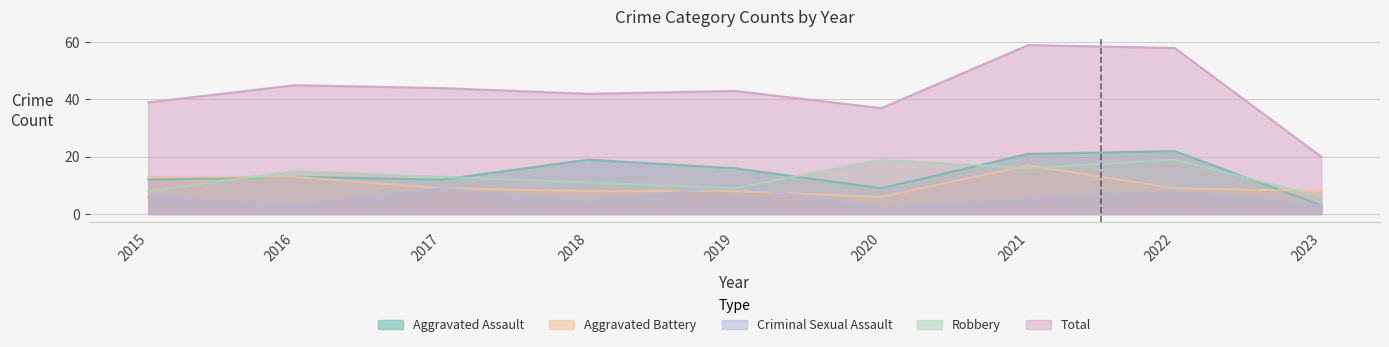

Reading left to right, extract all data points from this chart.

Aggravated Assault: 12	13	12	19	16	9	21	22	3
Aggravated Battery: 13	13	9	8	8	6	17	9	8
Criminal Sexual Assault: 6	3	9	4	10	2	5	8	3
Robbery: 8	15	13	11	9	19	16	19	6
Total: 39	45	44	42	43	37	59	58	20